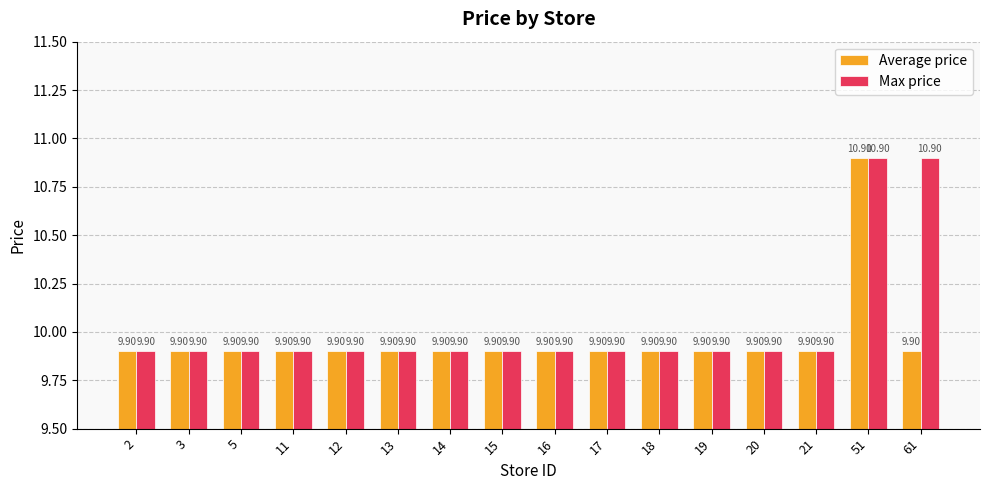

How many distinct data groups are displayed?

2